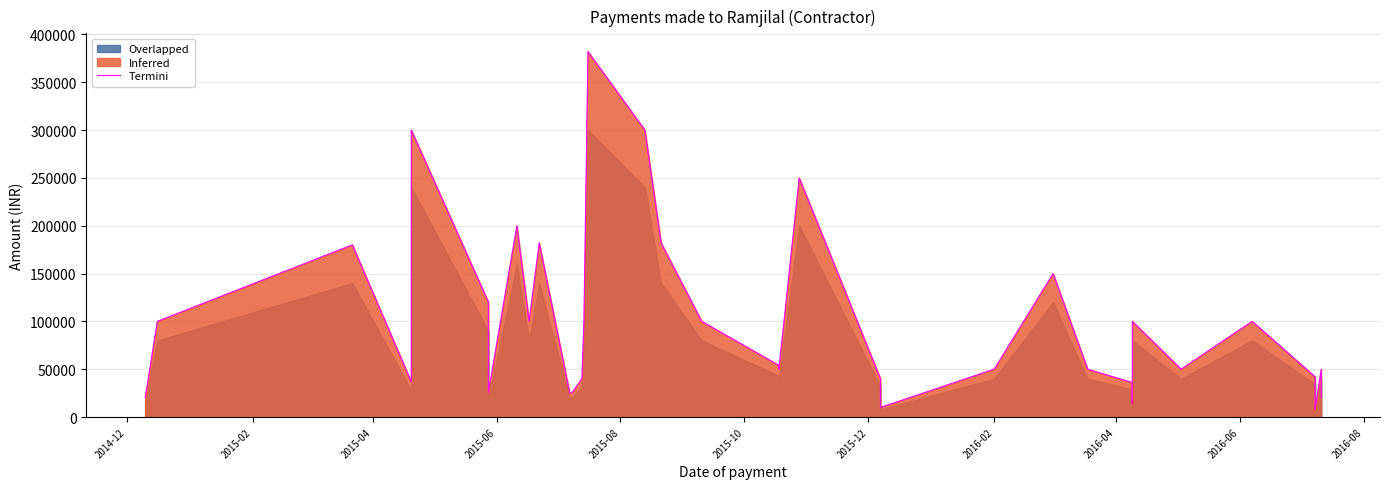

Is it true that the value at 26 is 48073?

False